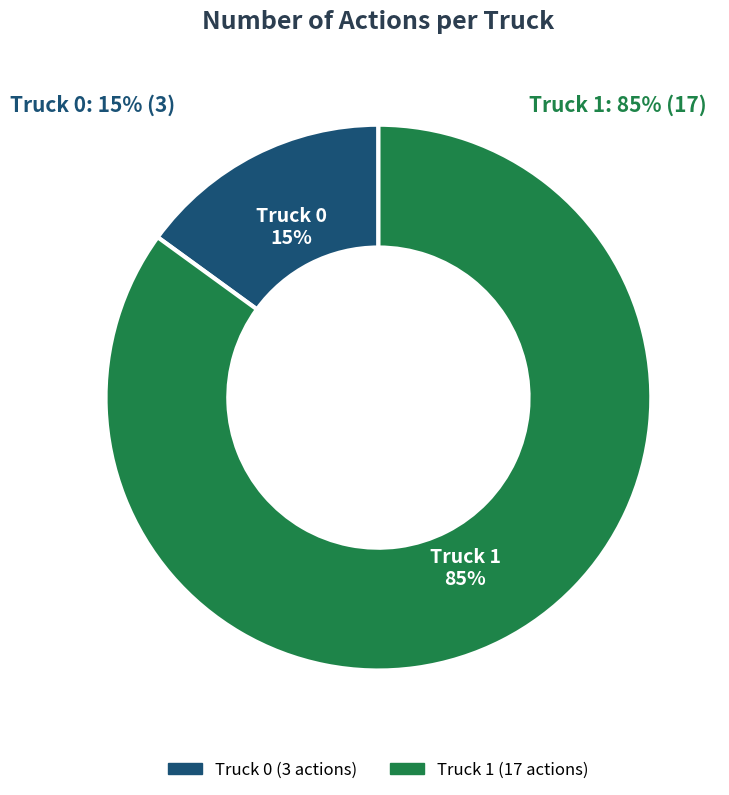

Between Truck 1 and Truck 0, which is larger?

Truck 1